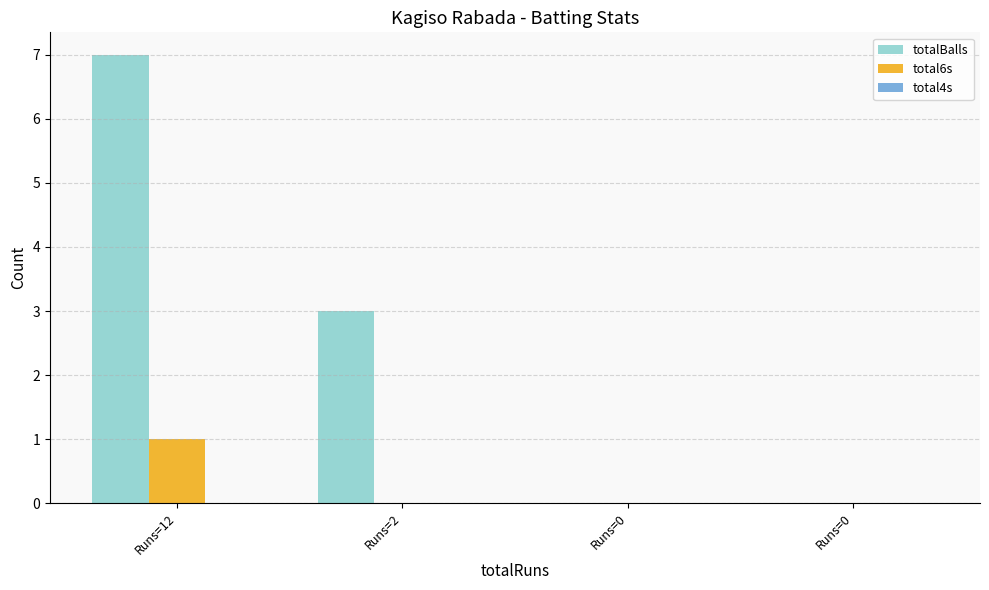

How many categories are shown in the chart?

4